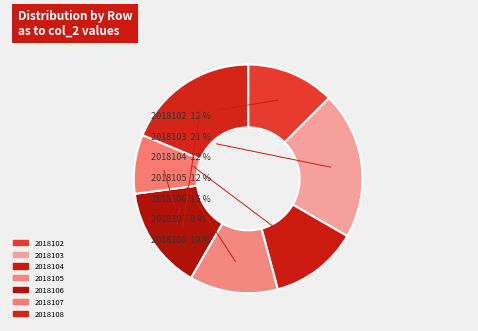

Is it true that 2018107 is 8% of the pie?

True